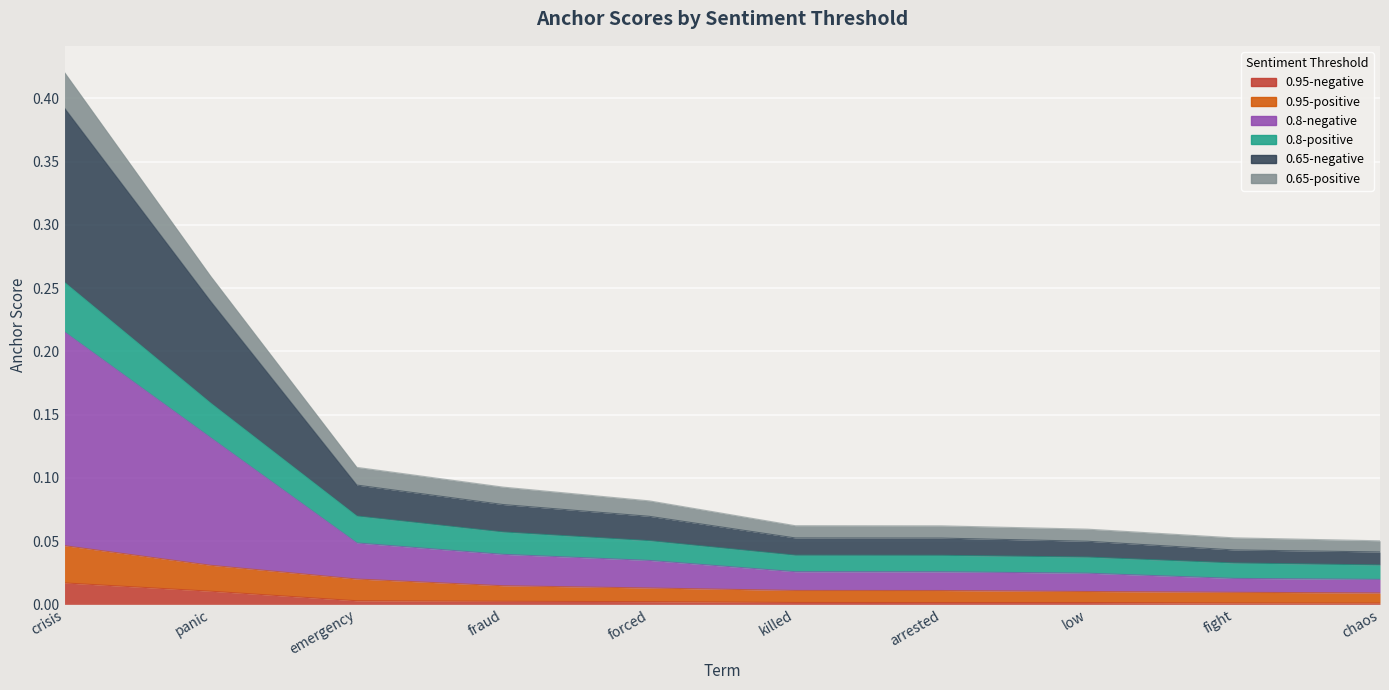

True or false: 0.65-positive and 0.95-positive cross at least once.

False